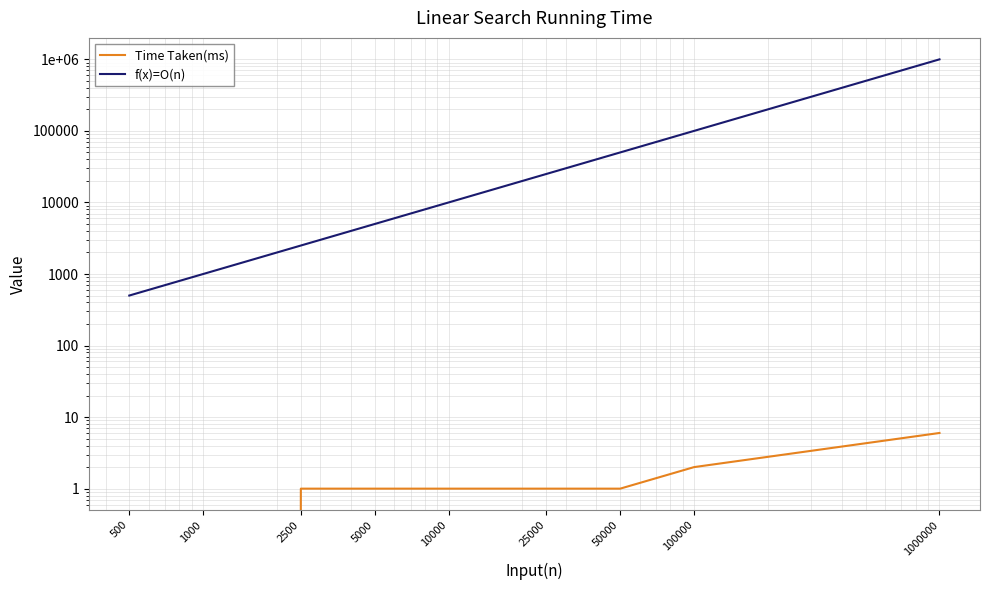

Reading left to right, extract all data points from this chart.

Time Taken(ms): 500=0	1000=0	2500=1	5000=1	10000=1	25000=1	50000=1	100000=2	1000000=6
f(x)=O(n): 500=500	1000=1000	2500=2500	5000=5000	10000=10000	25000=25000	50000=50000	100000=100000	1000000=1000000